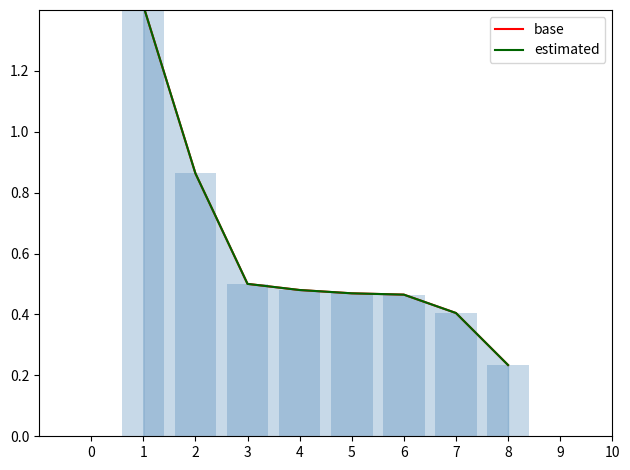

Which series has the largest total across all categories?

base